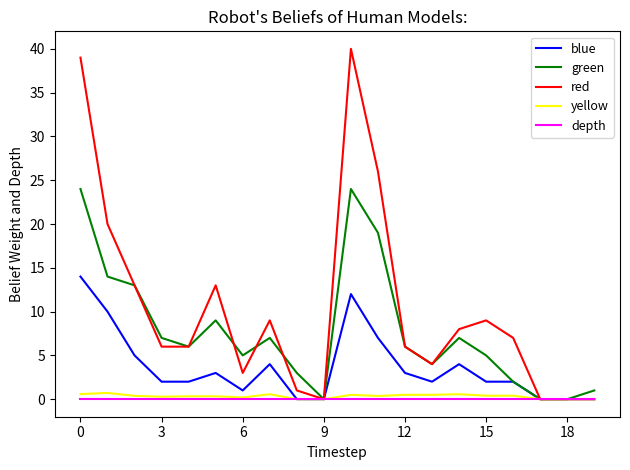

Which series has the largest total across all categories?

red